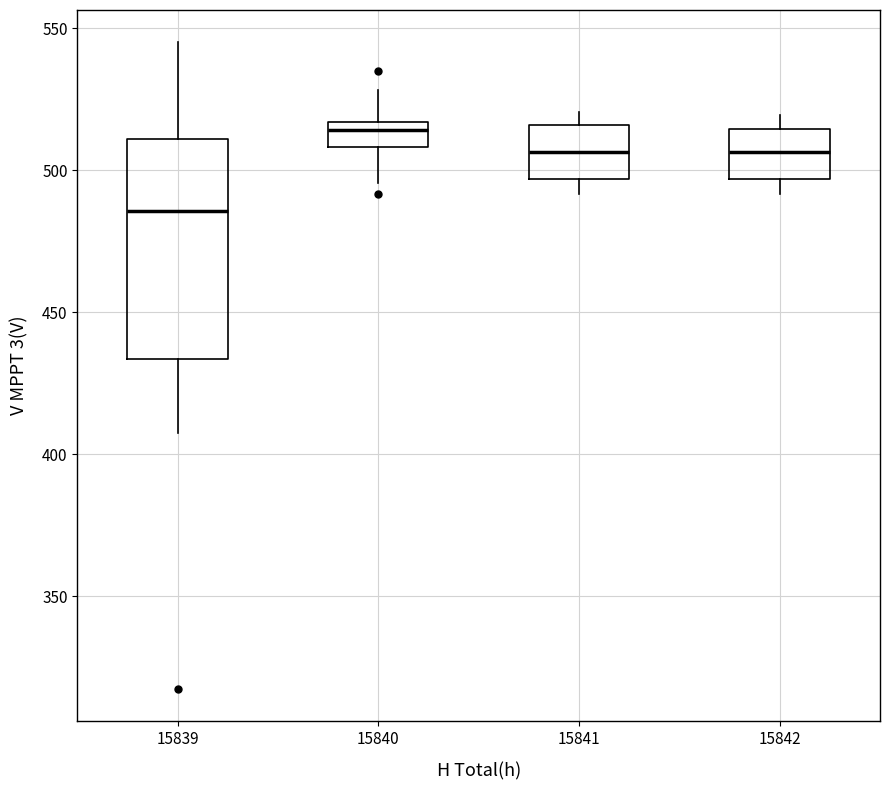

Reading left to right, transcribe this box plot: for each box, give where its median line is, the range the box spans, and where its two whiskers end, as read against the y-axis. The values are not printed on the chart, so give them approximately, as read against the axis.

15839: median 485, box 435 to 510, whiskers 405 to 545
15840: median 515 (just below the box's upper edge), box 510 to 515, whiskers 495 to 530
15841: median 505, box 495 to 515, whiskers 490 to 520
15842: median 505, box 495 to 515, whiskers 490 to 520